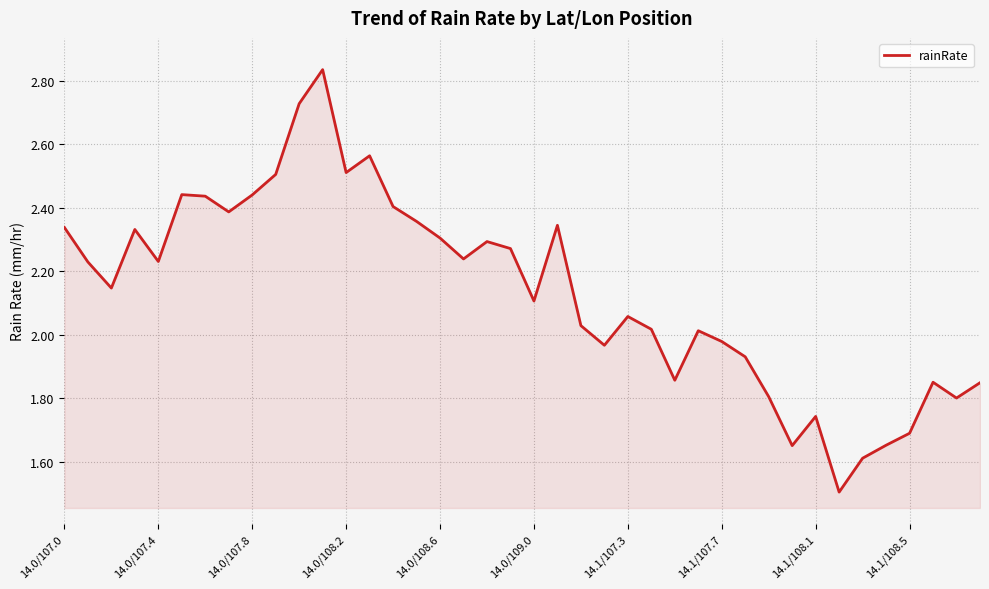

What is the smallest value displayed?

1.5